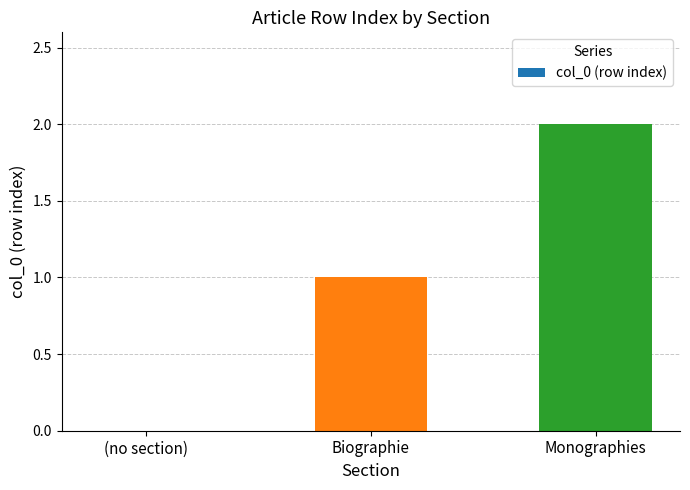

Count the values in the range 0 to 2.

3